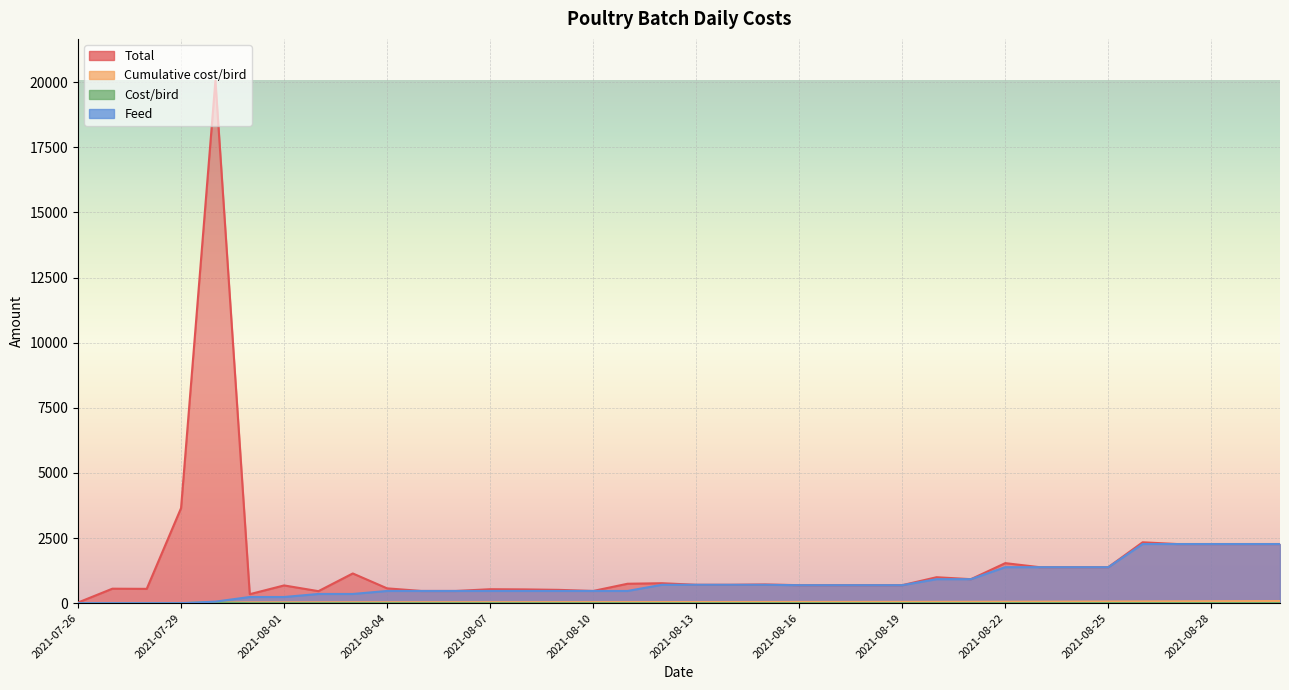

Where does the Feed series first go above 690?

2021-08-12